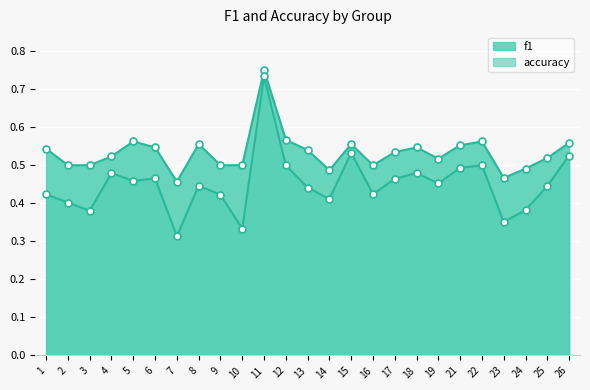

What are all the series names shown in the legend?

accuracy, f1